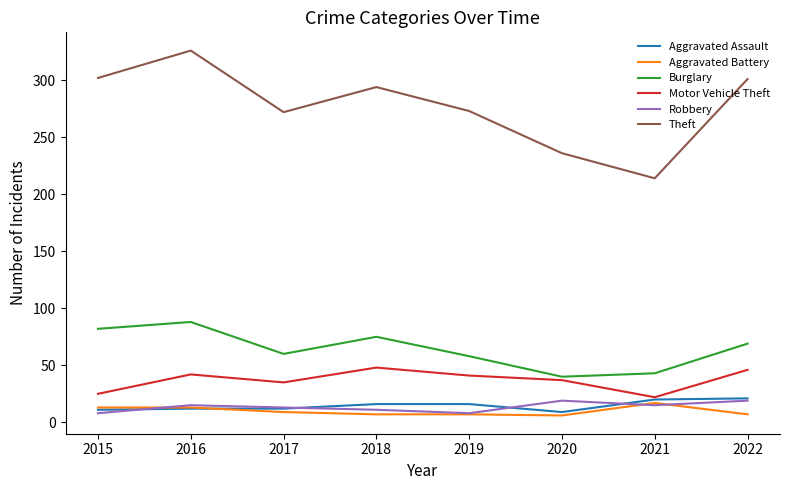

The Theft series shows 171 at 2018. True or false?

False